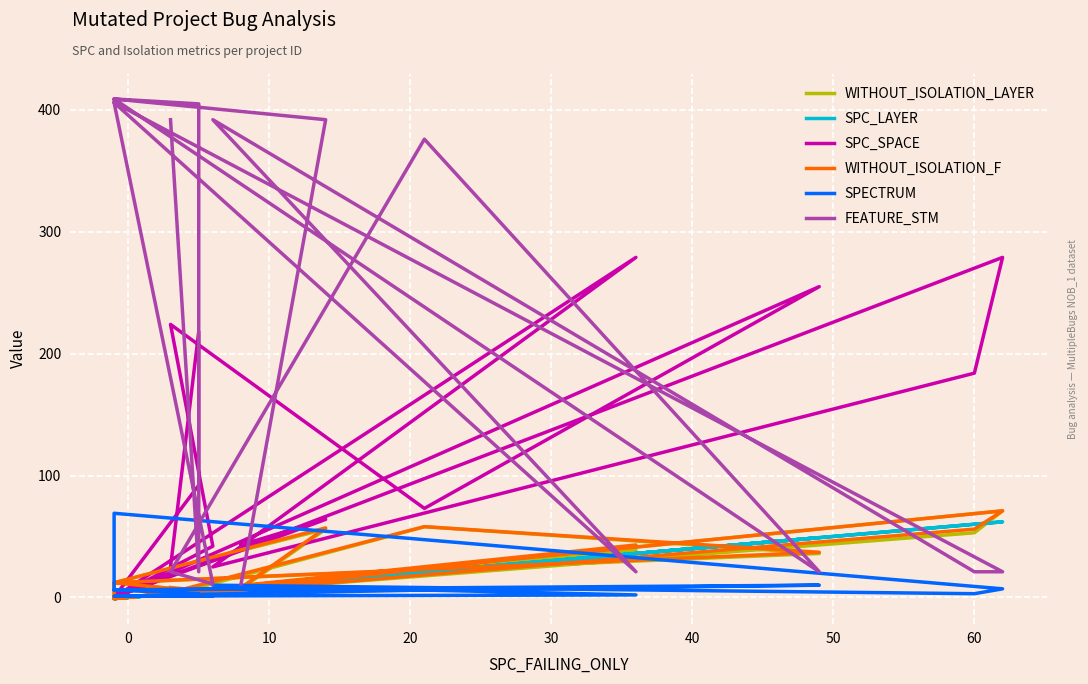

Which series has the largest range (max minus min)?

FEATURE_STM